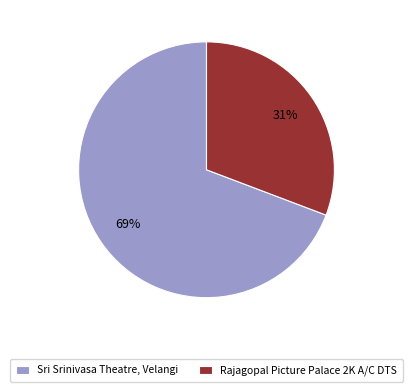

The Sri Srinivasa Theatre, Velangi slice represents 54% of the pie. True or false?

False